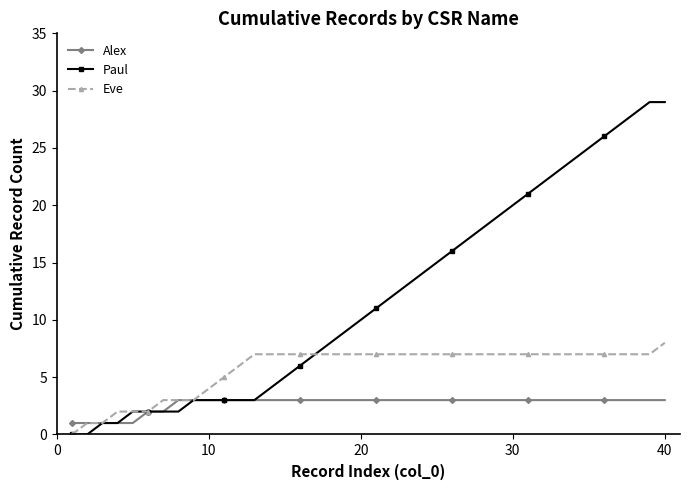

Which series has the widest spread of values?

Paul